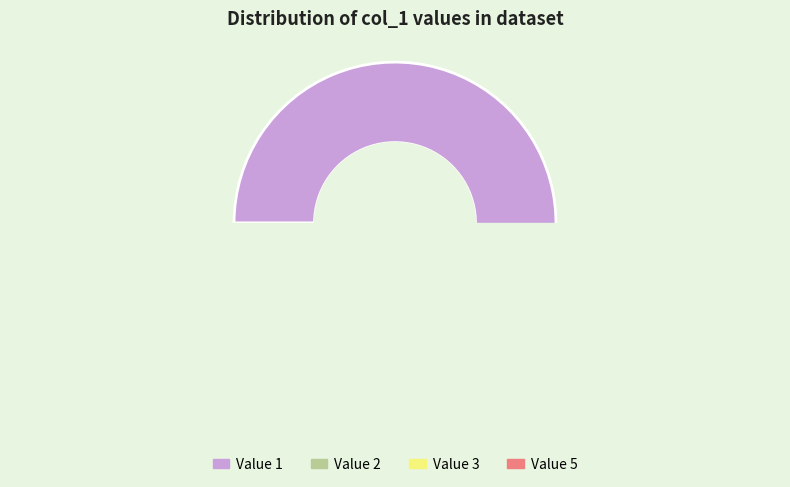

What percentage is the 20 slice, to the nearest percent?

4%